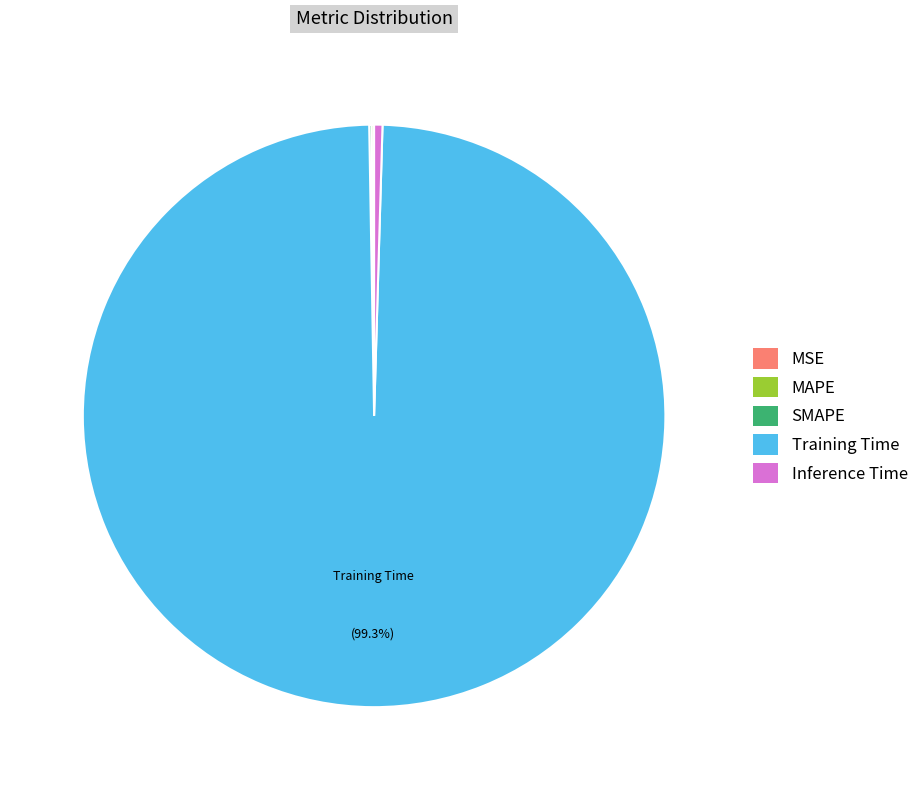

Which slice is the largest?

Training Time